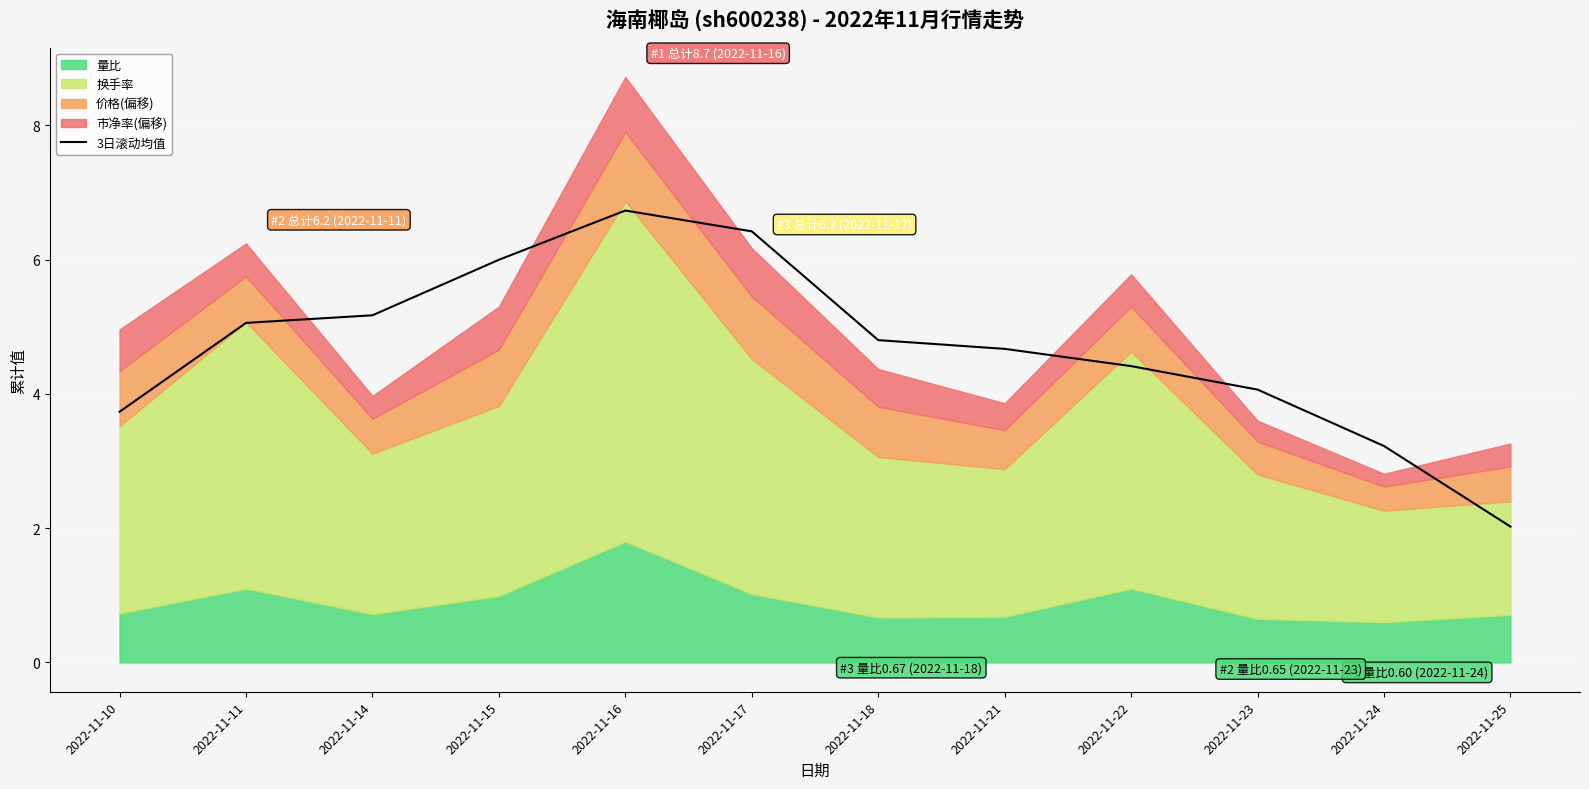

Does the chart display data point markers on the line(s)?

No